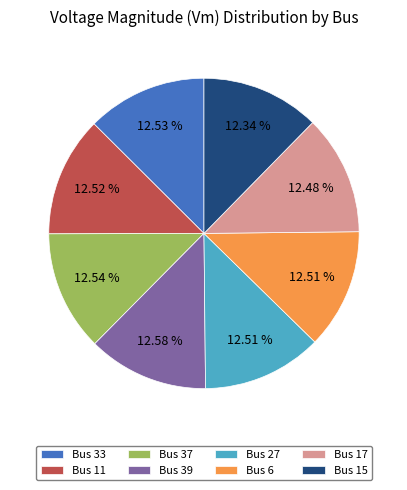

To the nearest percent, what is the average slice percentage?

12%